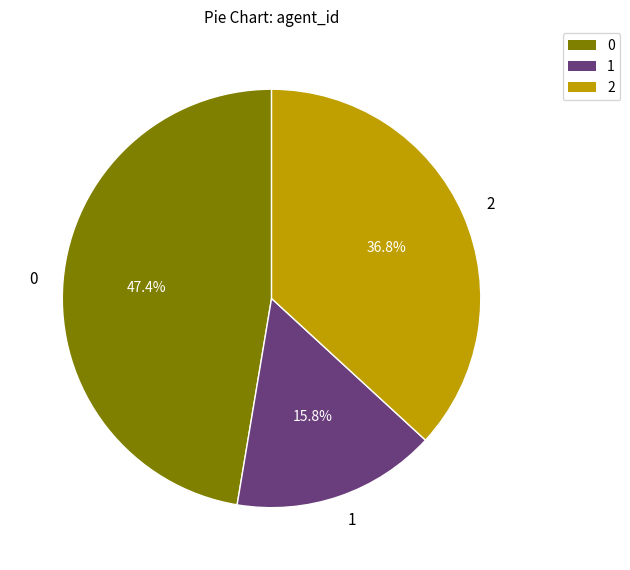

Approximately how many times larger is the value at 1 compared to 2?

0.4